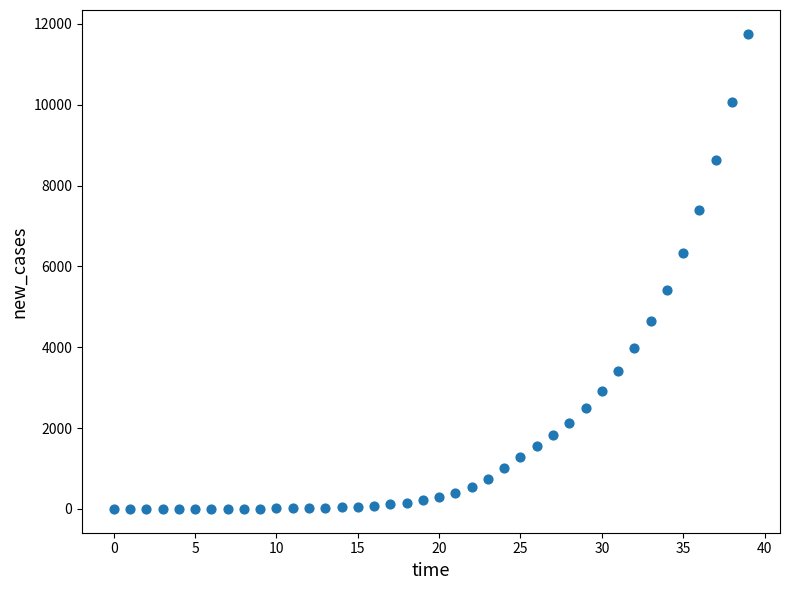

What is the range of Y values (max minus min)?

11755.2